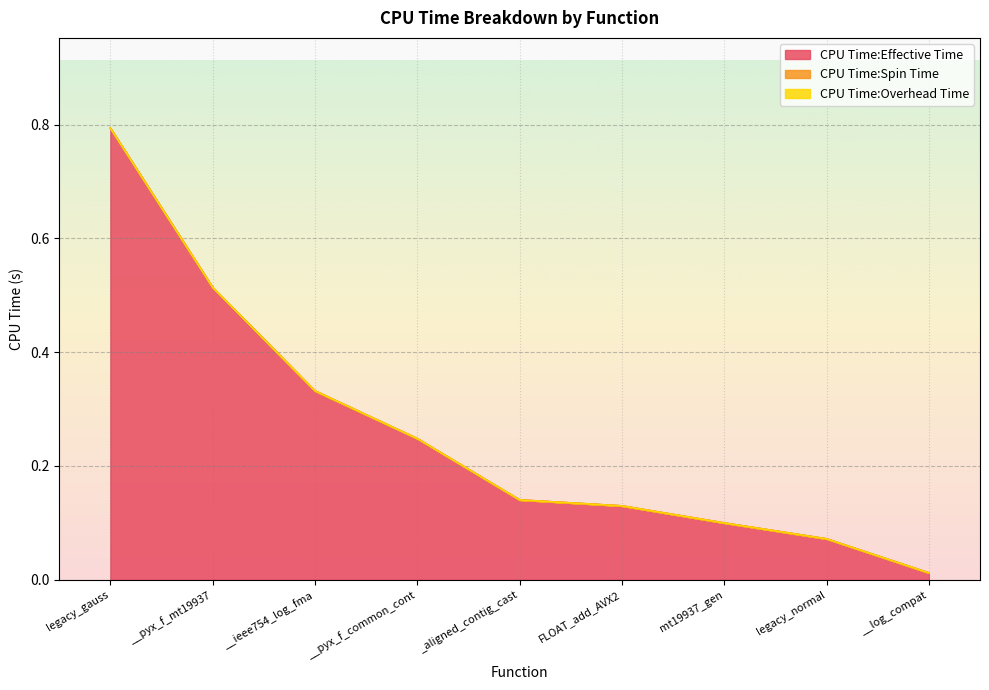

What is the spread (max minus min) of values at FLOAT_add_AVX2?

0.1